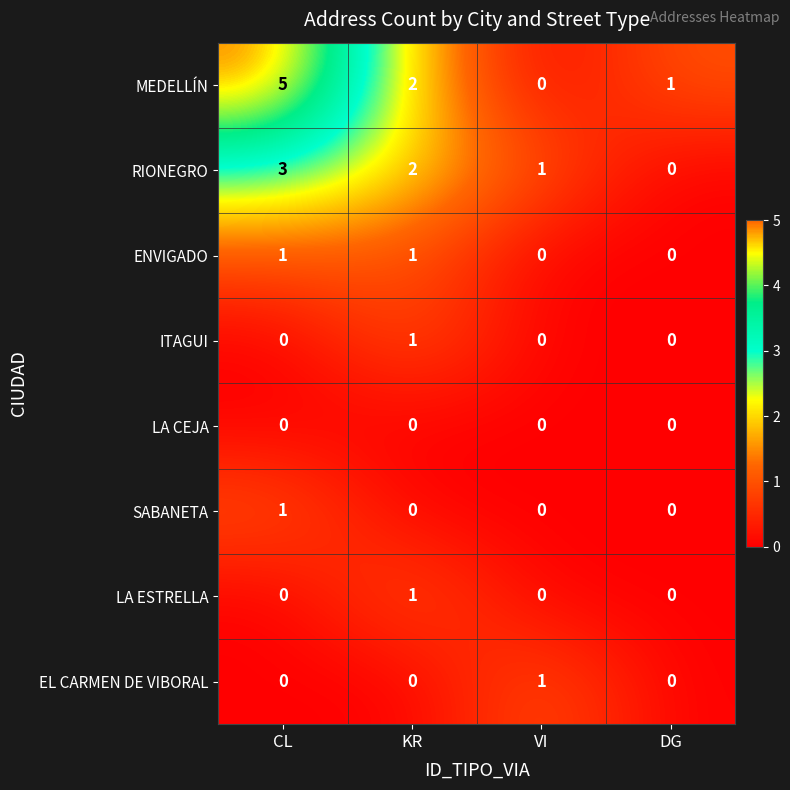

Which series has the widest spread of values?

MEDELLÍN